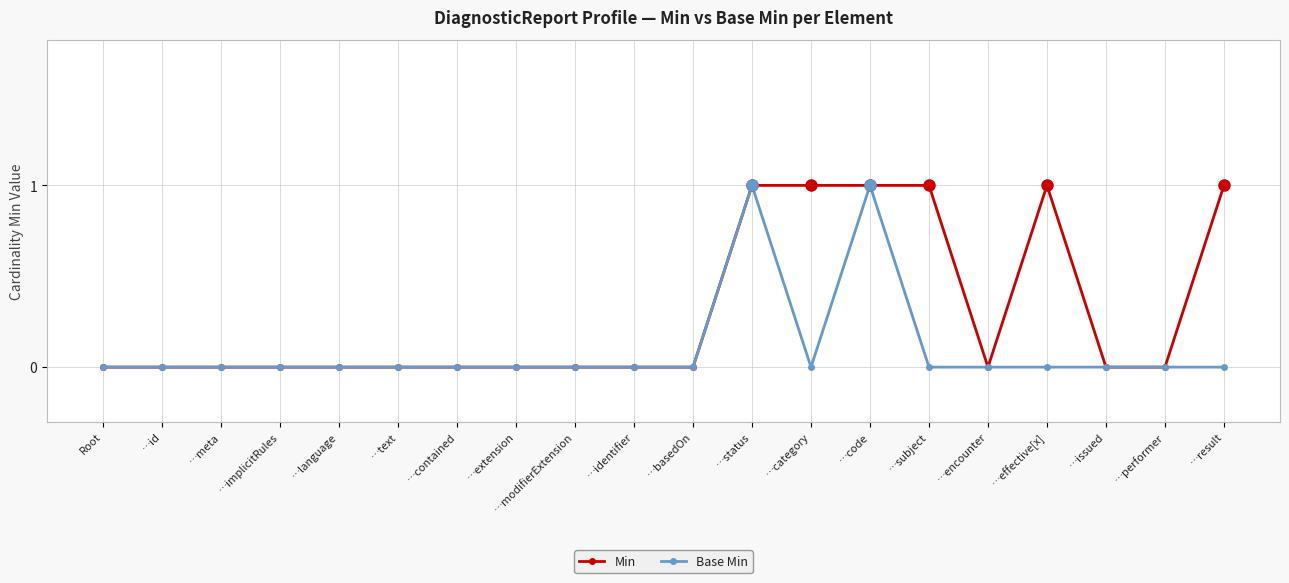

The value of Base Min at …basedOn is 1. True or false?

False